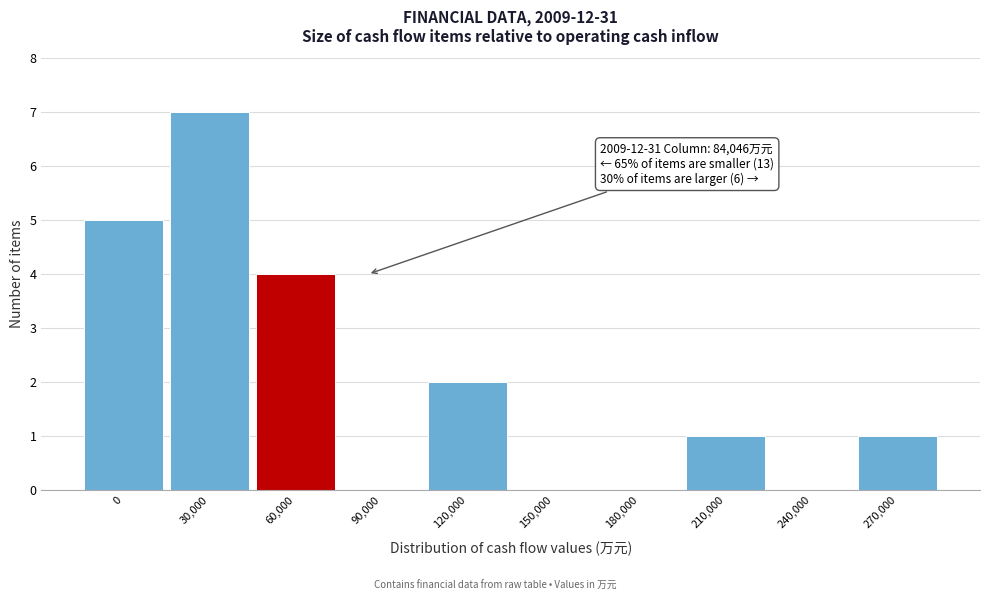

Reading right to left, list all the values displayed in this chart.

270,000=1	240,000=0	210,000=1	180,000=0	150,000=0	120,000=2	90,000=0	60,000=4	30,000=7	0=5